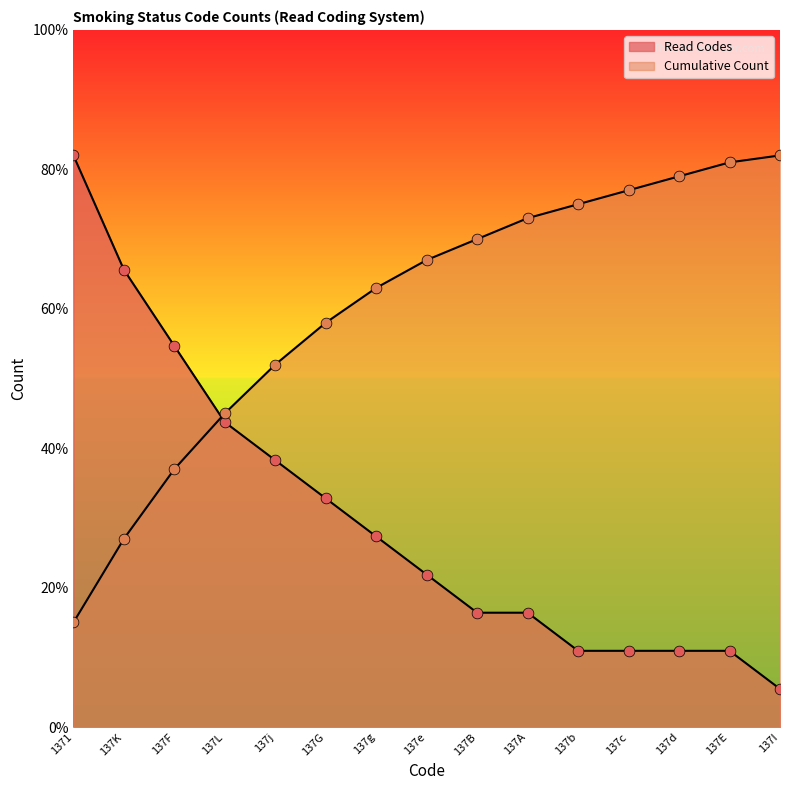

How many lines are shown in the chart?

2